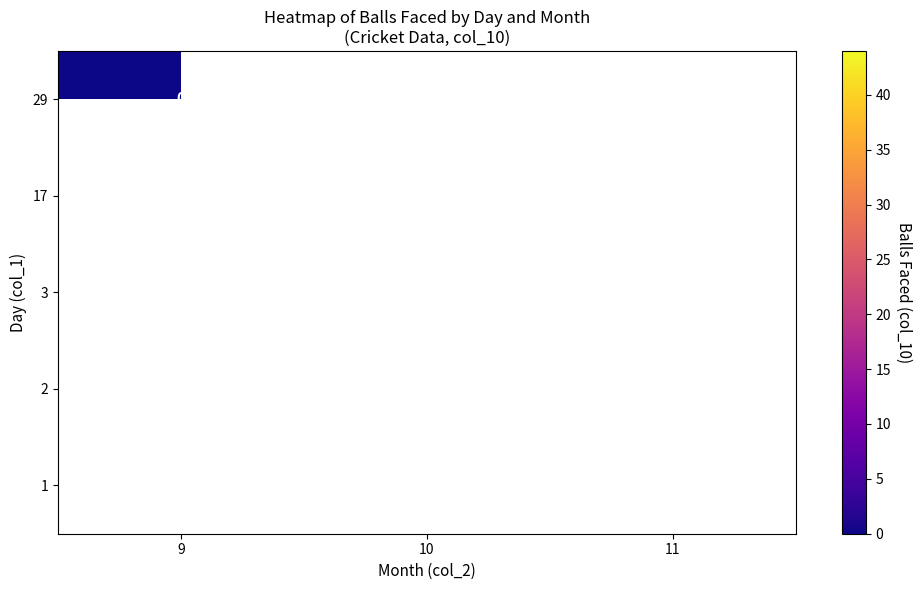

True or false: 3 has a value of 23 at 10.

False